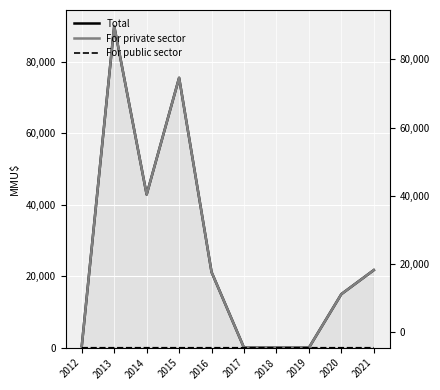

True or false: For private sector and For public sector cross at least once.

False